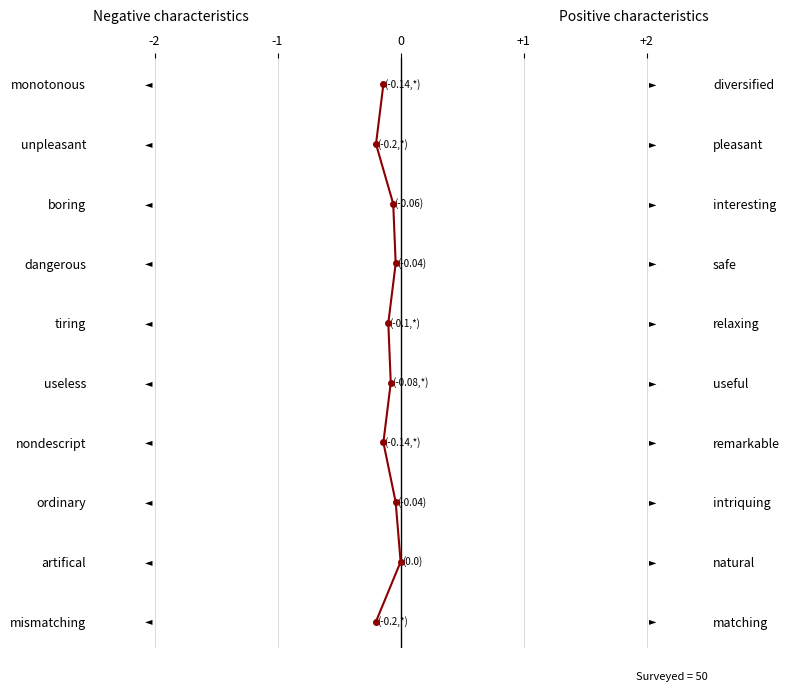

Is this an area chart (filled region under the line)?

No